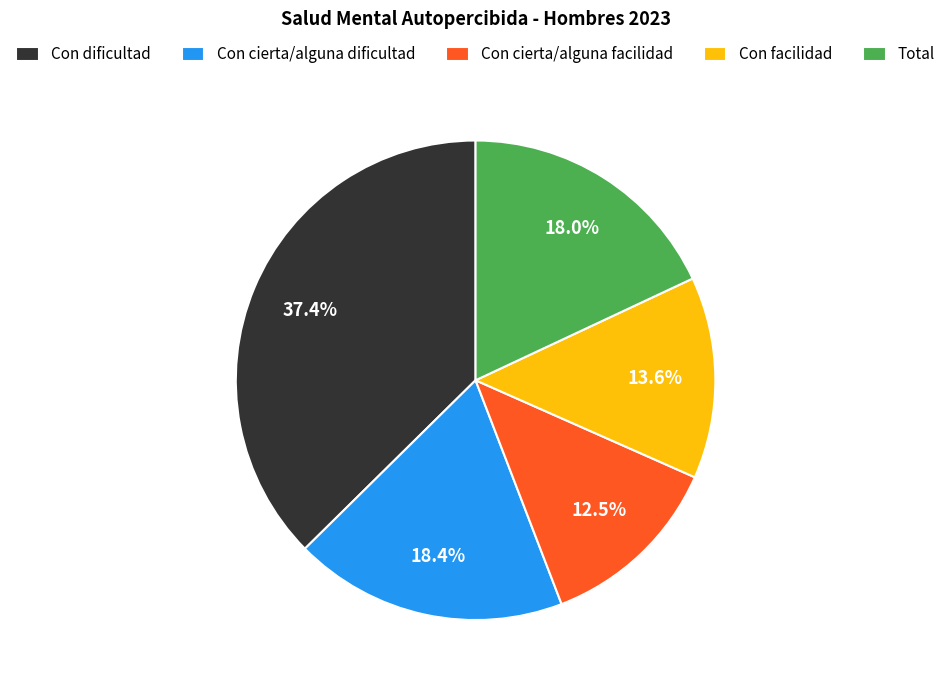

Count the number of slices in the pie.

5